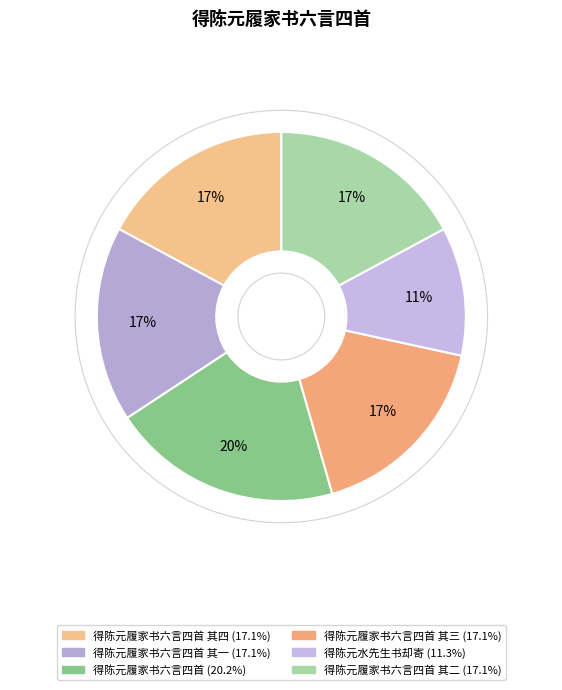

How many slices are in this pie chart?

6